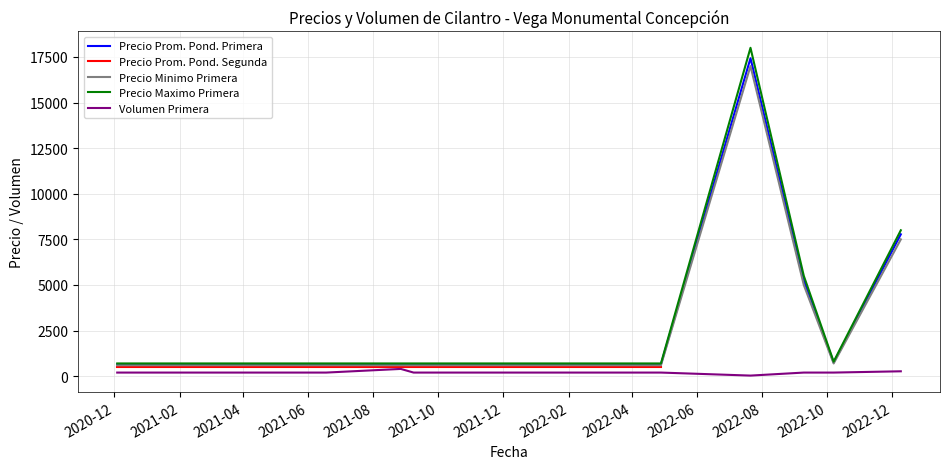

True or false: Volumen Primera has a value of 200.0 at 14.

True